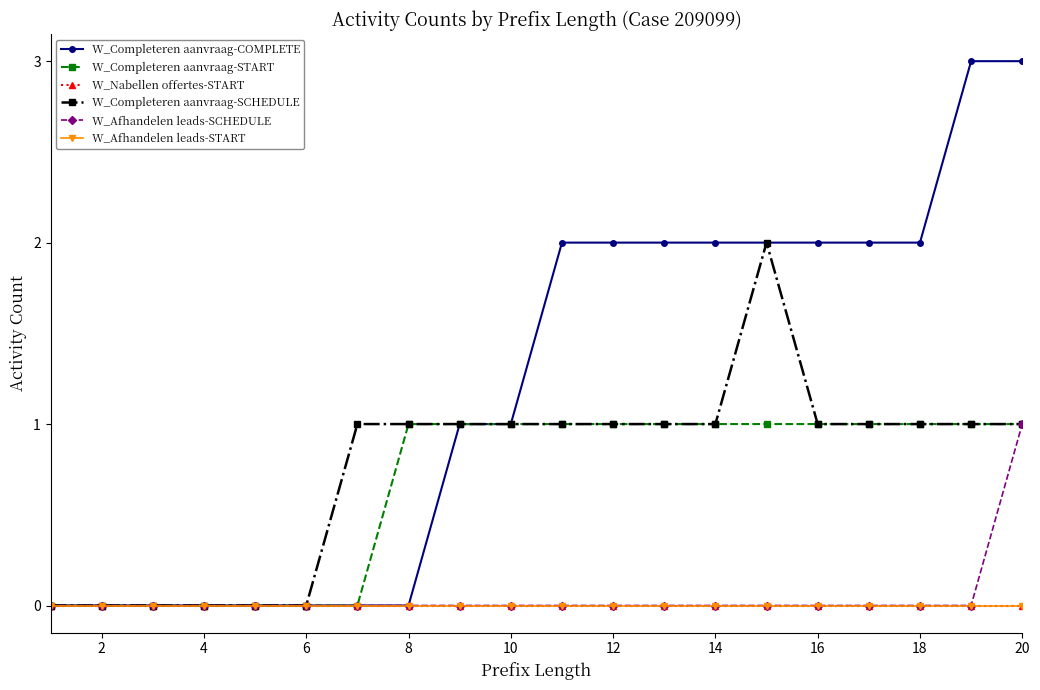

Does the chart have visible grid lines?

No